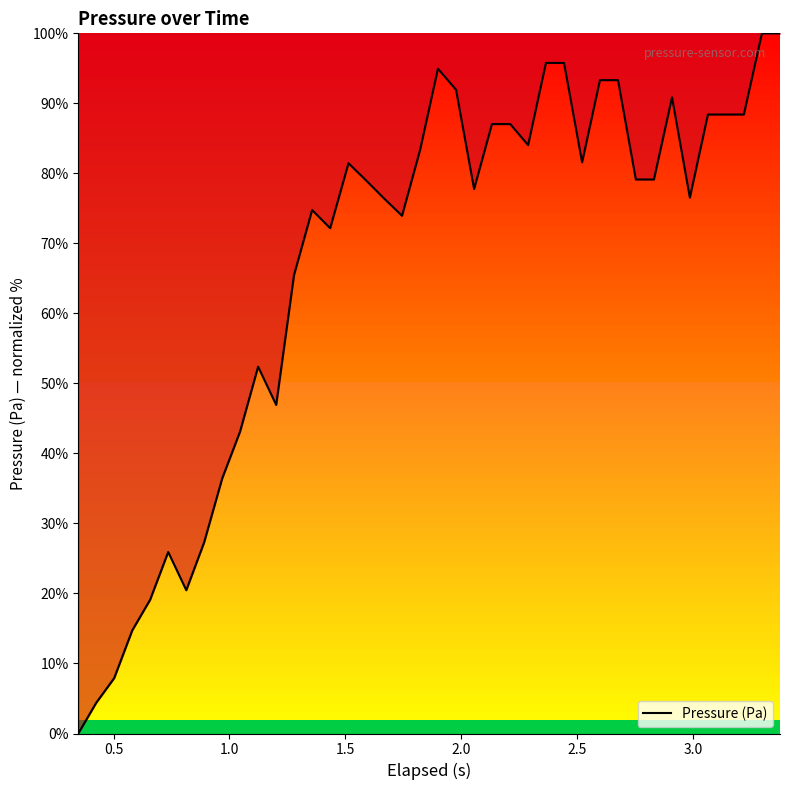

What is the maximum value shown in the chart?

100.0